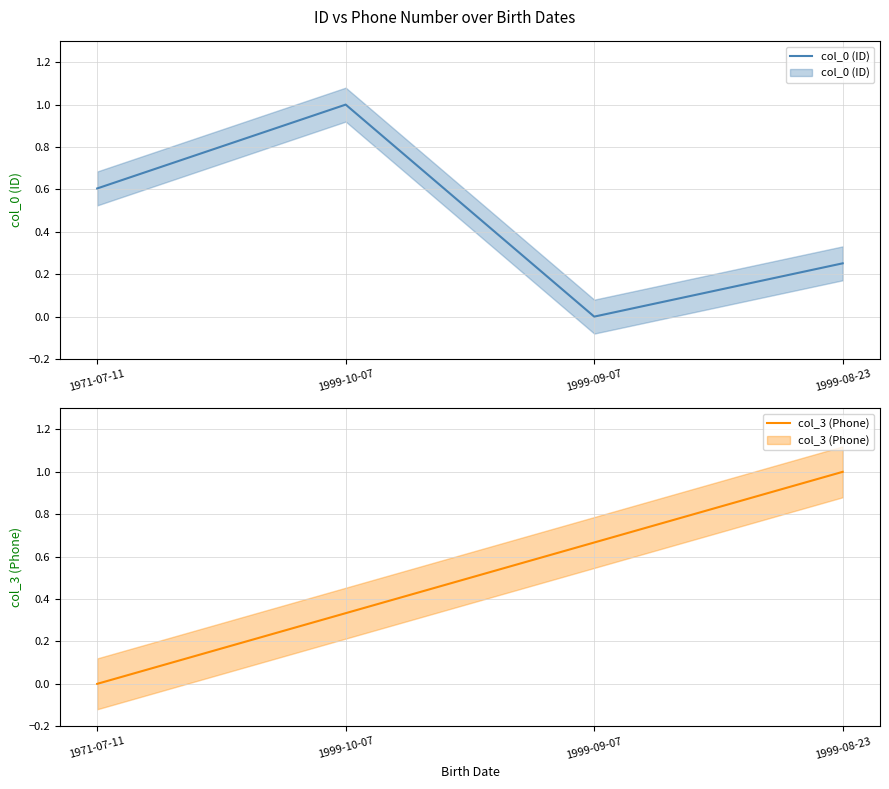

True or false: col_3 (Phone) and col_0 (ID) cross at least once.

True